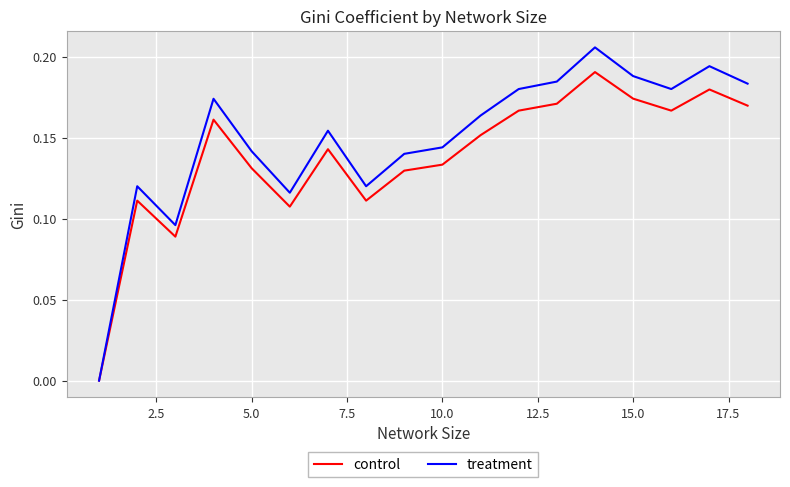

True or false: treatment has more than 2 points higher than both neighbors.

True